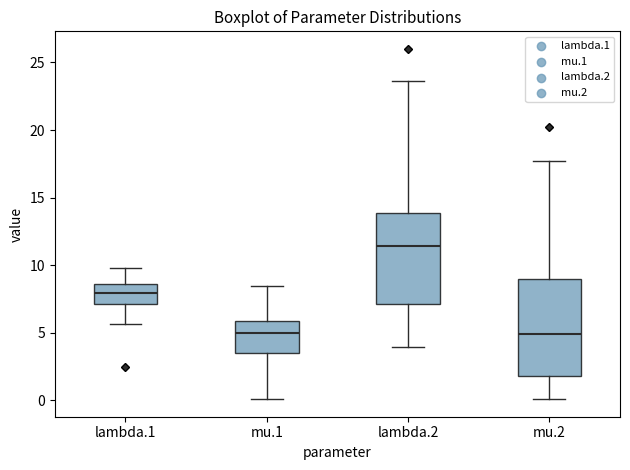

Where does the lower whisker of the box for mu.2 end on the y-axis? The values are not printed on the chart, so give them approximately, as read against the axis.

0.0